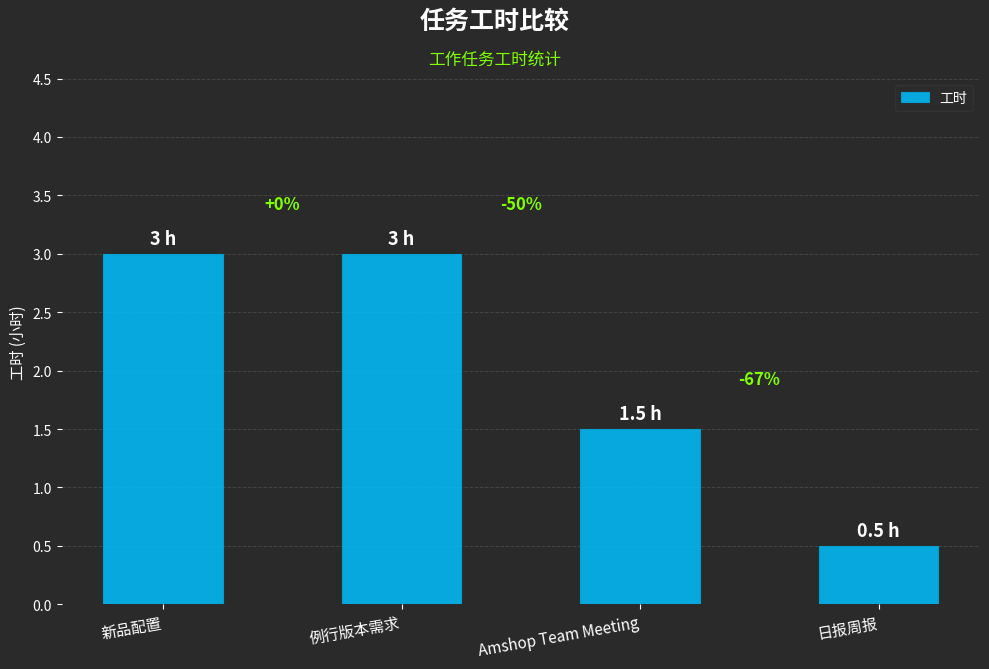

Count the values in the range 1 to 3.

3